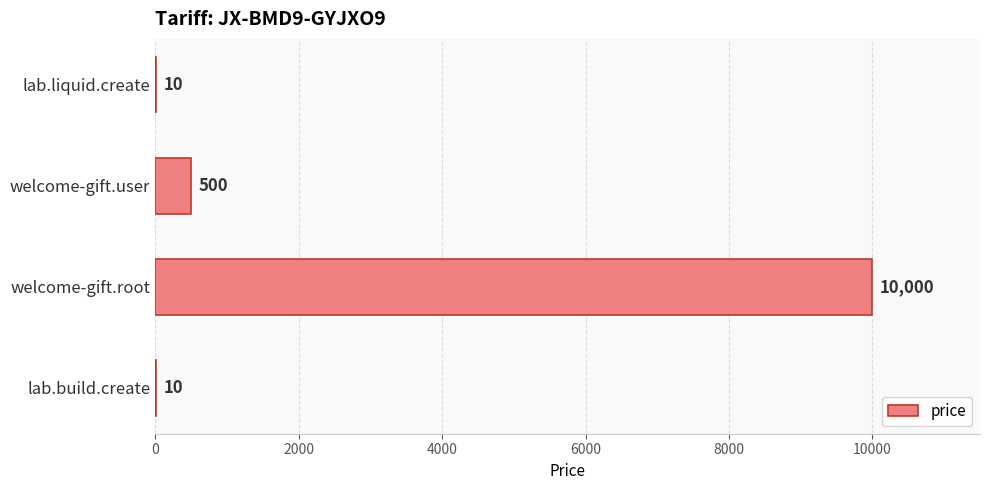

True or false: the data shows 10 at lab.liquid.create.

True